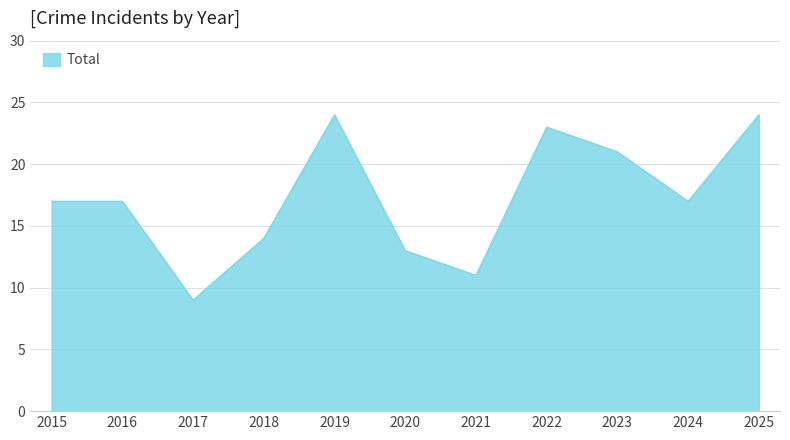

How many lines are shown in the chart?

1